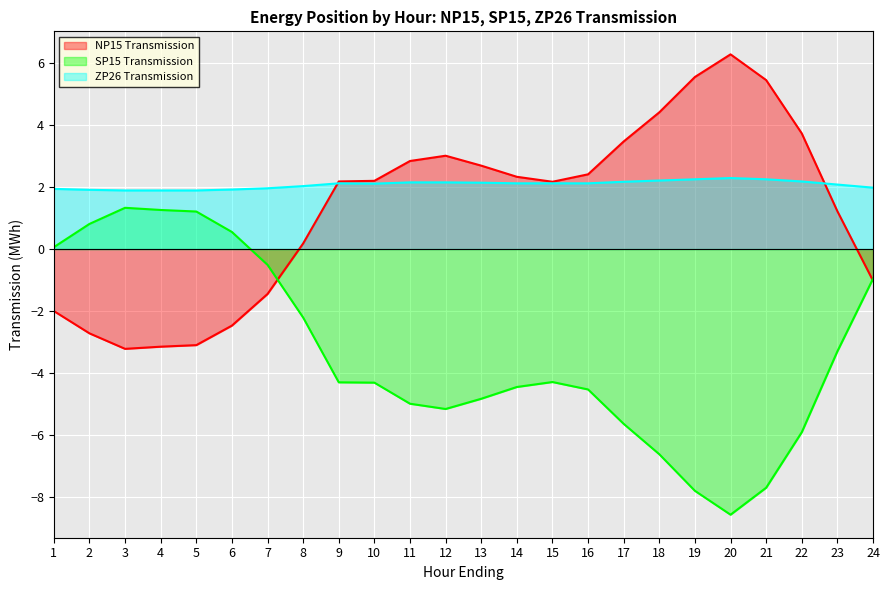

Where does the ZP26 Transmission series first go above 2?

8